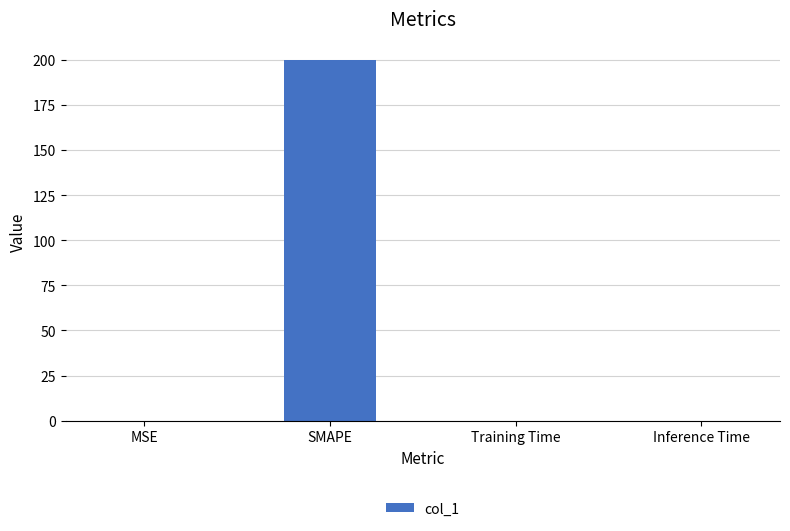

Which category has the highest value across all series?

SMAPE